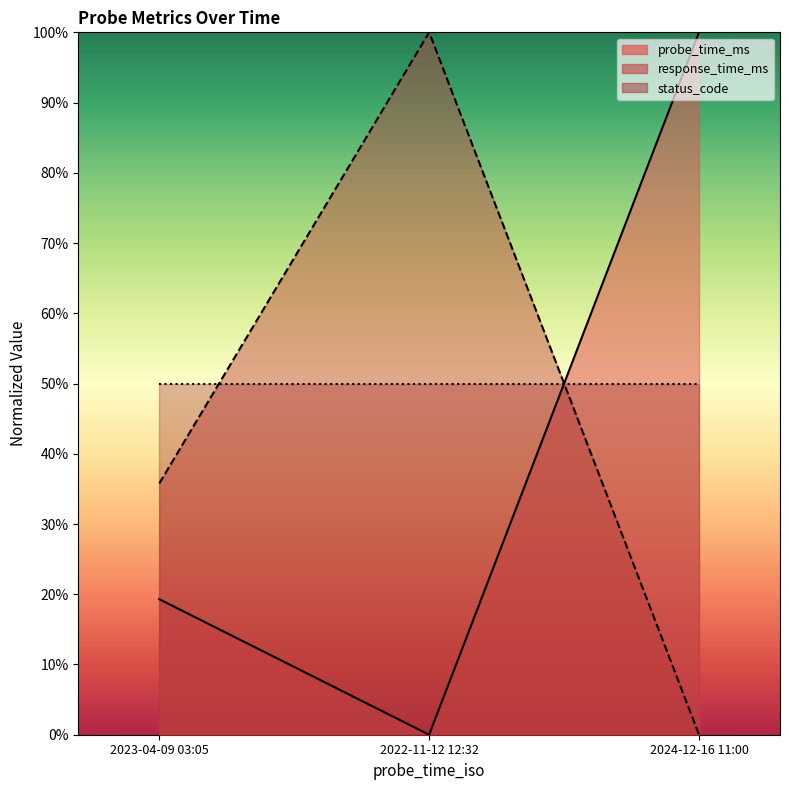

Which label corresponds to the smallest value in the chart?

2022-11-12 12:32